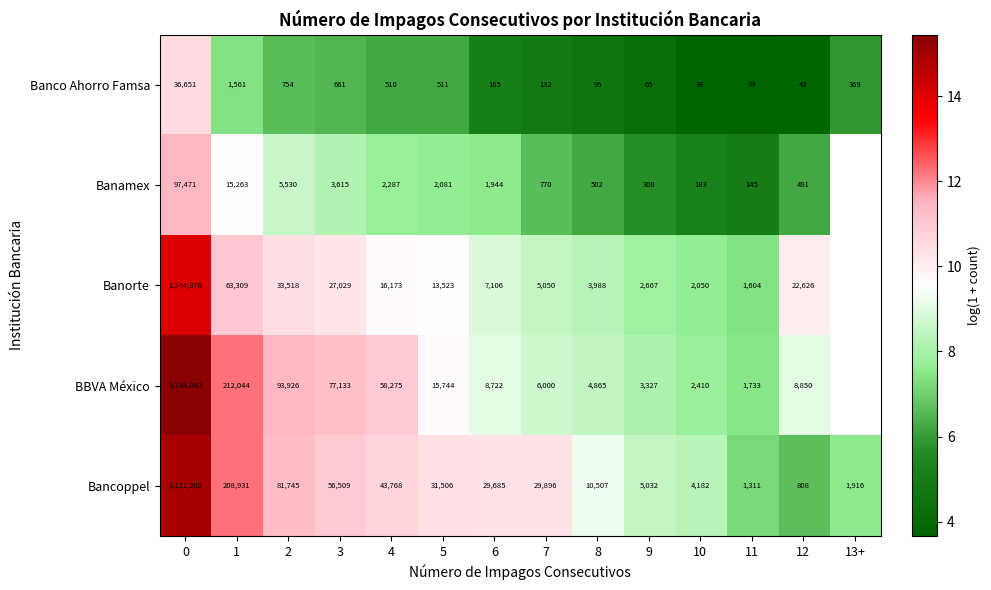

Which series changed the most between 6 and 12?

Bancoppel